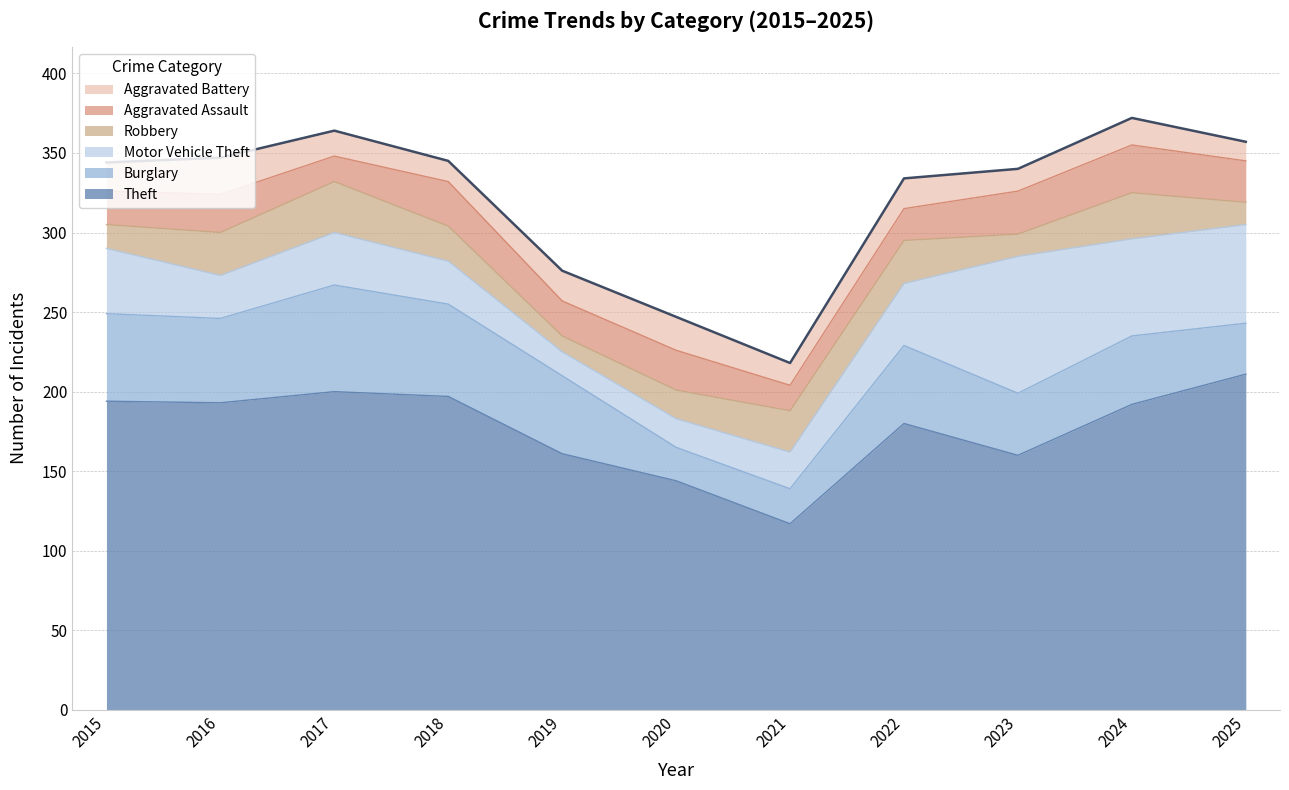

List the series in order of their peak value, lowest first.

Aggravated Battery, Aggravated Assault, Robbery, Burglary, Motor Vehicle Theft, Theft